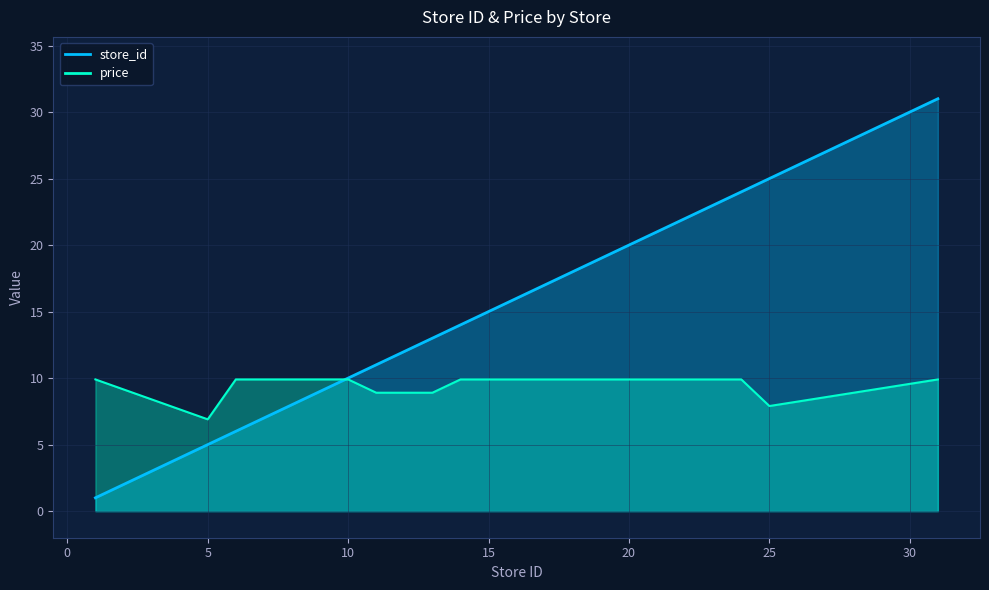

What is the maximum value for price?

9.9